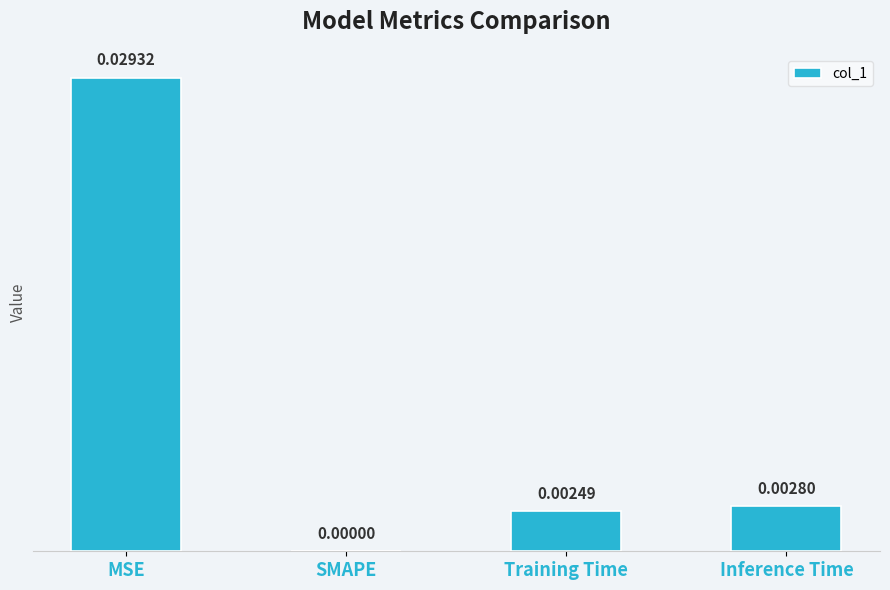

At which label is the value closest to 0?

SMAPE